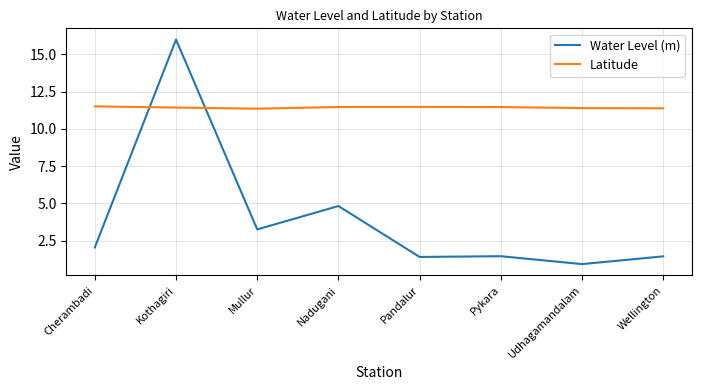

List the series in order of their overall mean, lowest first.

Water Level (m), Latitude